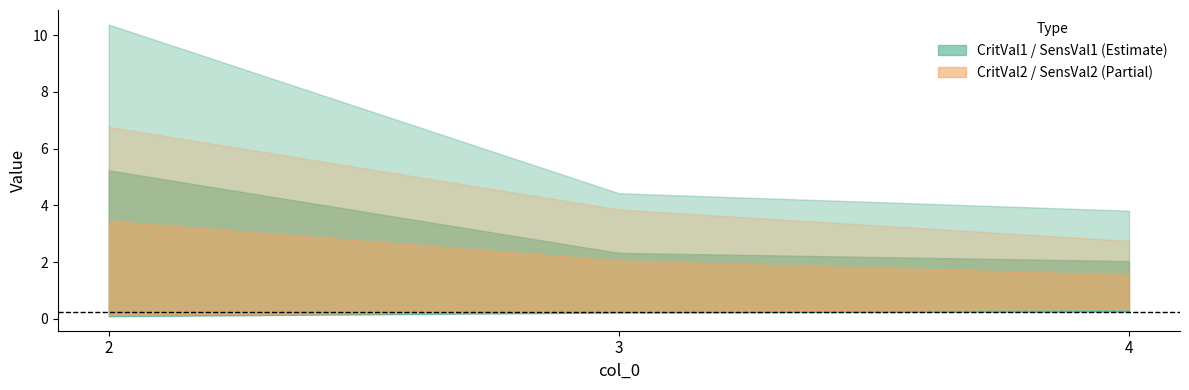

Which series has the widest spread of values?

SensVal1